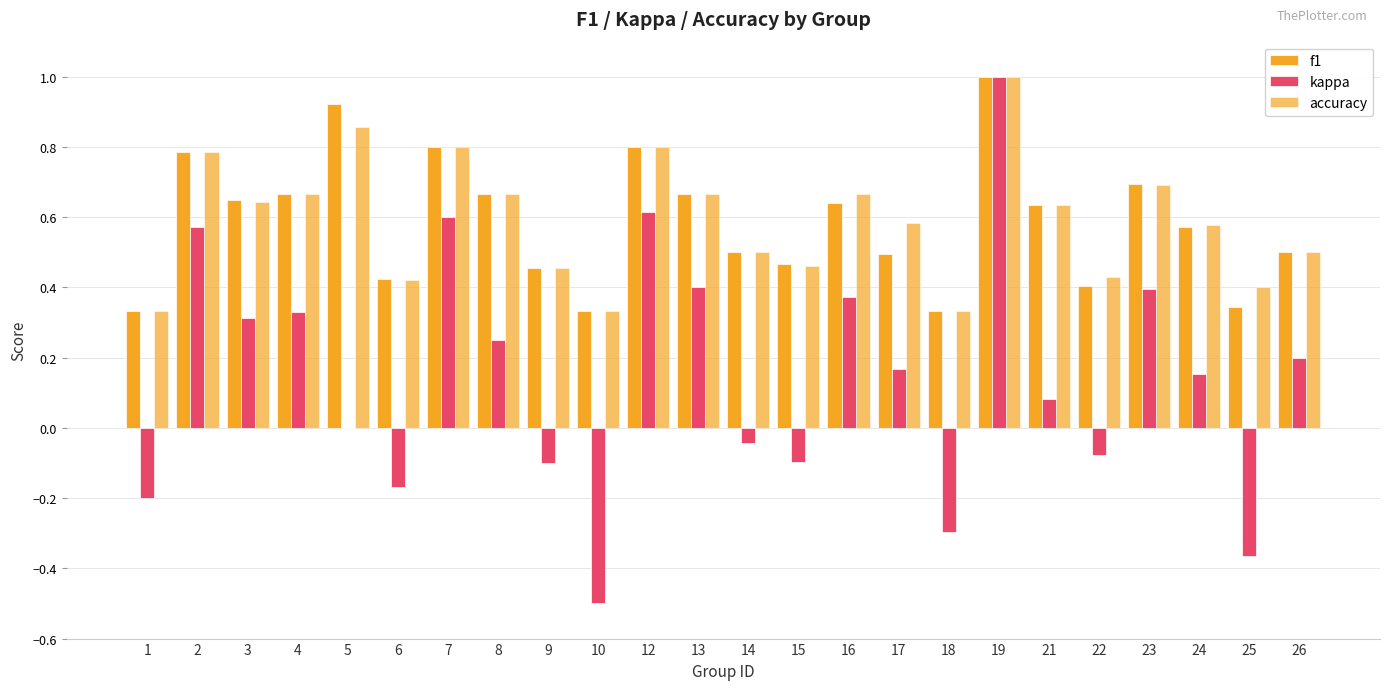

How many categories are shown in the chart?

24